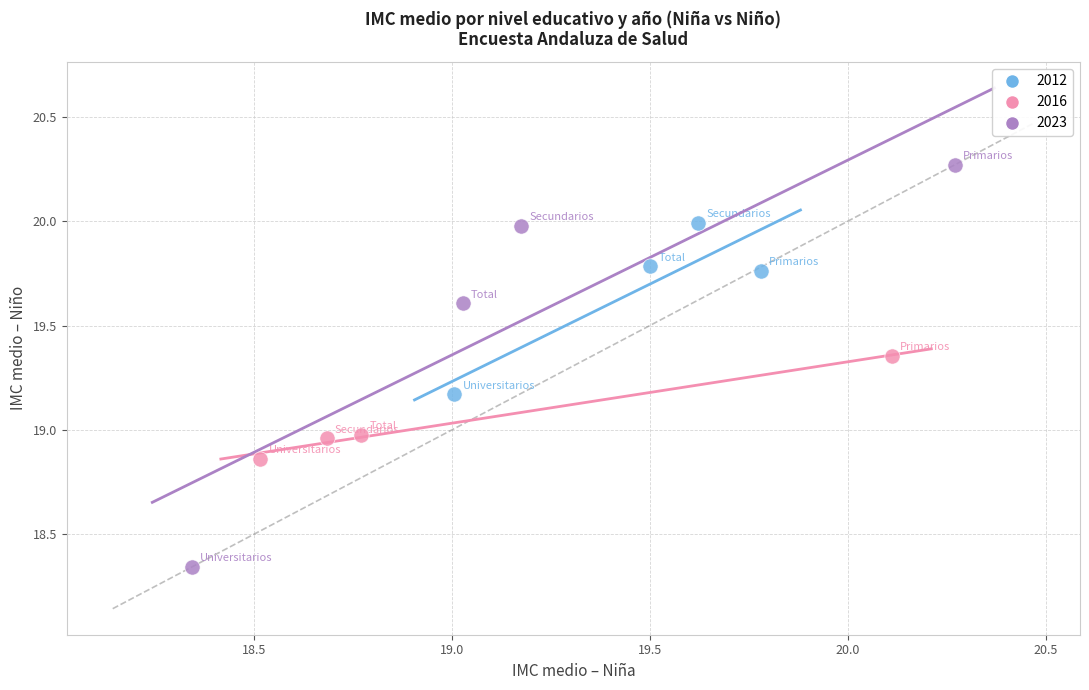

Which series has the widest spread of Y values?

2023